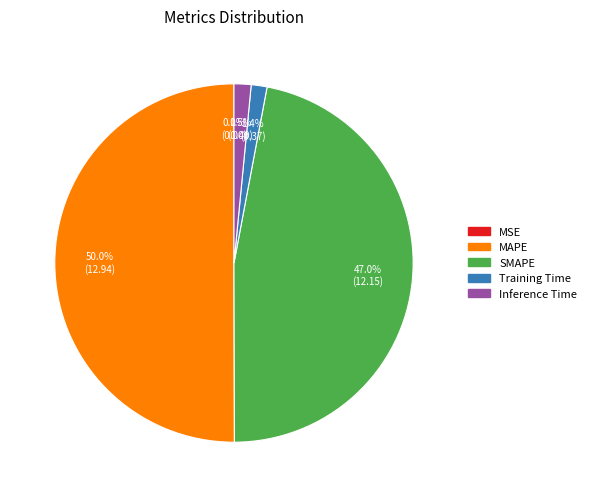

True or false: MAPE accounts for 50% of the total.

True